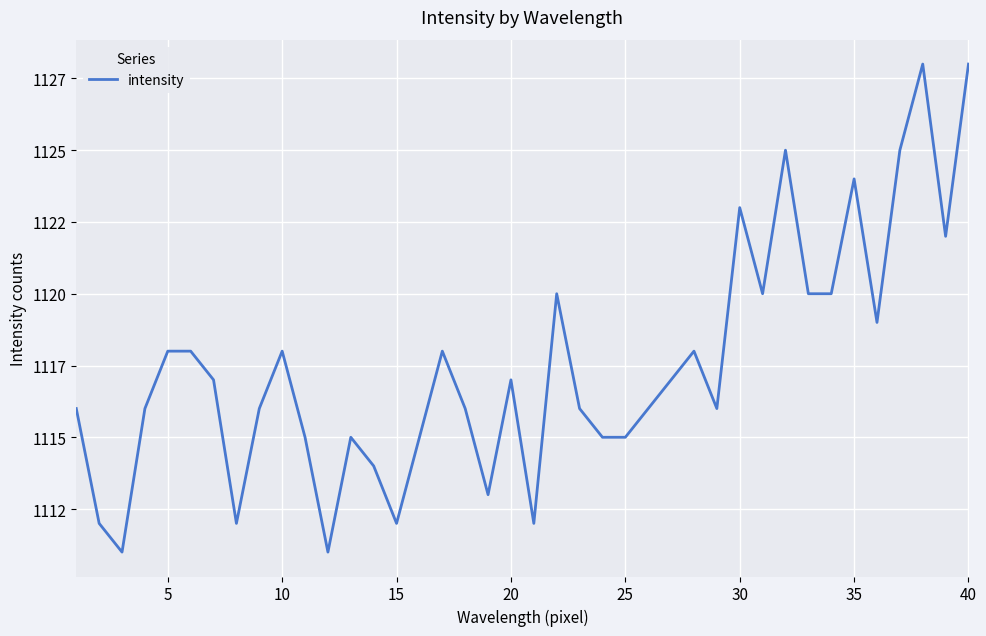

Is this an area chart (filled region under the line)?

No